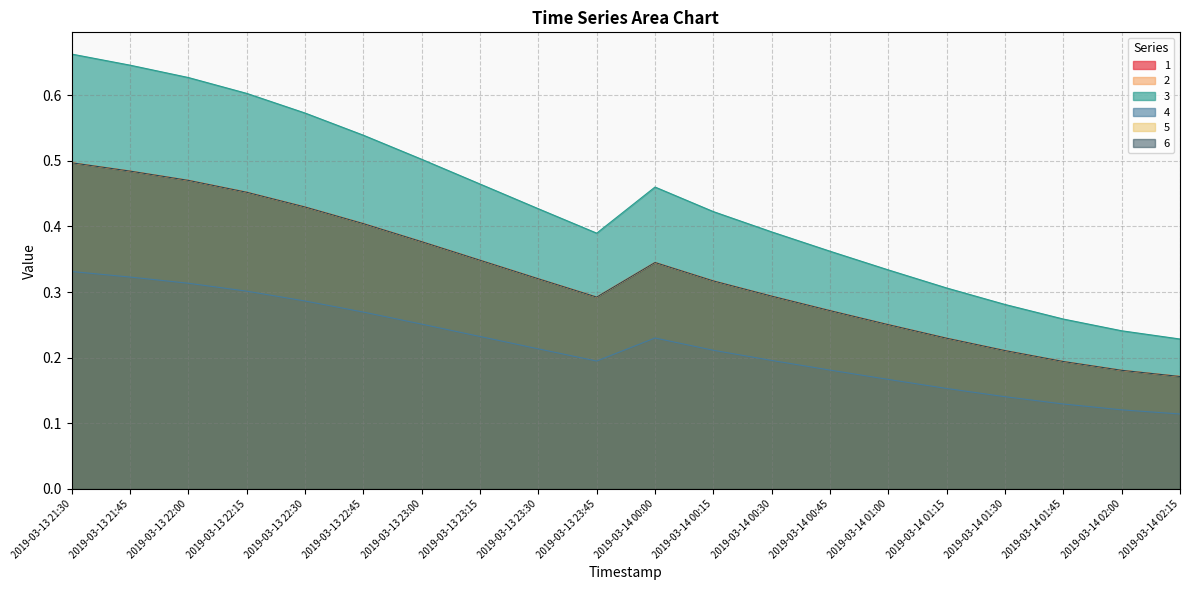

How many lines are shown in the chart?

6